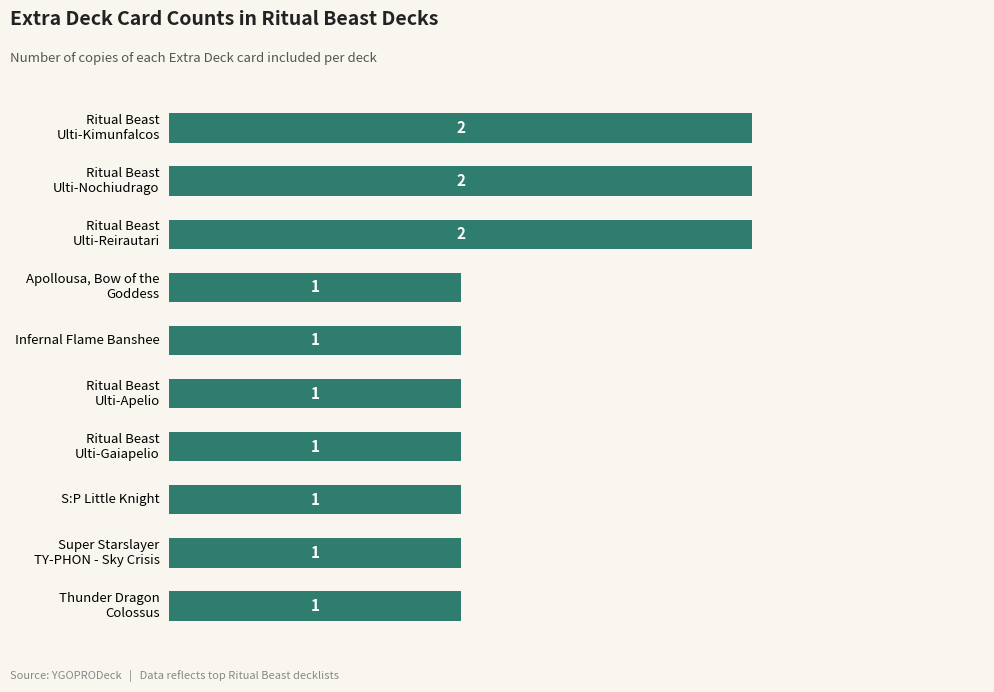

What position from the top is Infernal Flame Banshee?

5